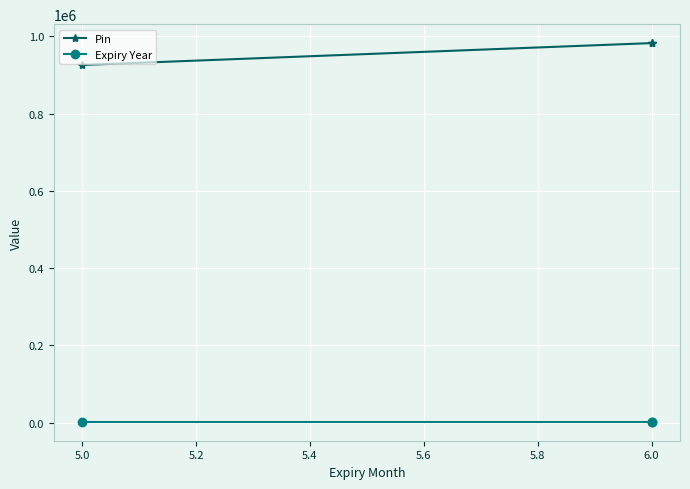

Between 5.0 and 5.2, which series saw the biggest shift?

Pin